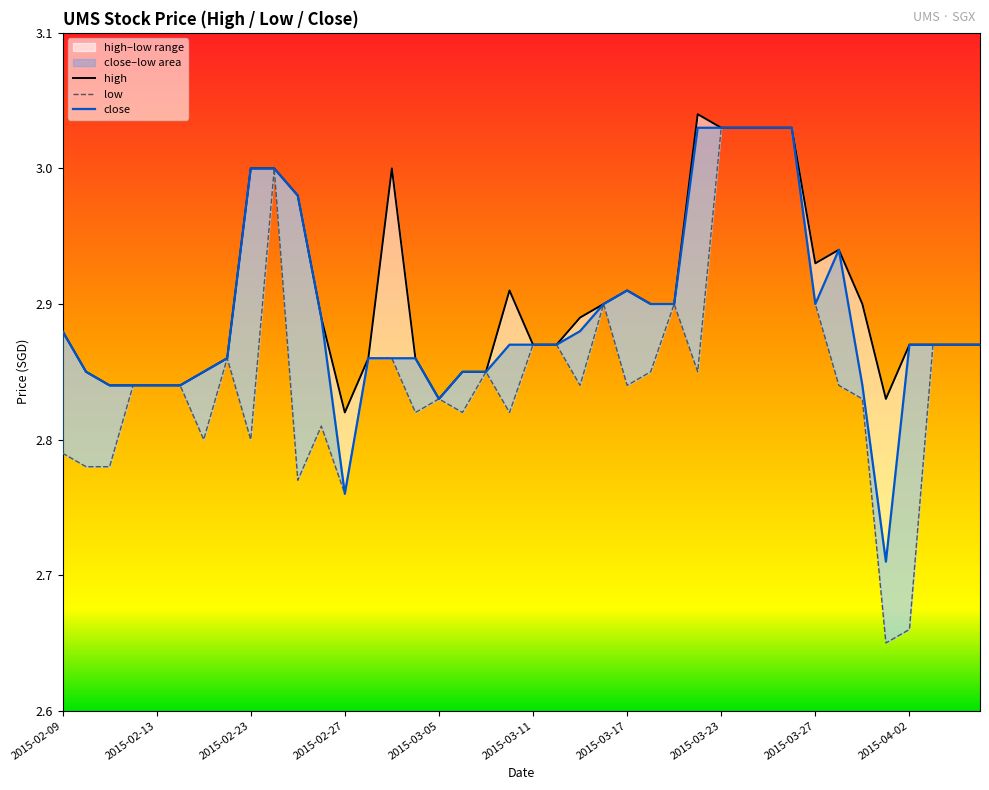

Which has a higher value, 23 or 12?

23